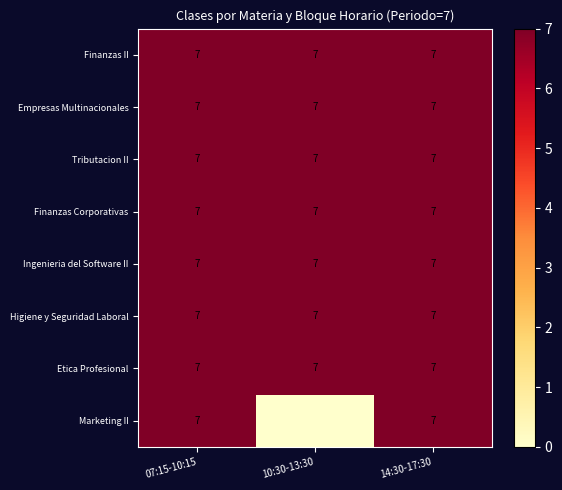

Which has a higher value, 14:30-17:30 or 07:15-10:15?

14:30-17:30